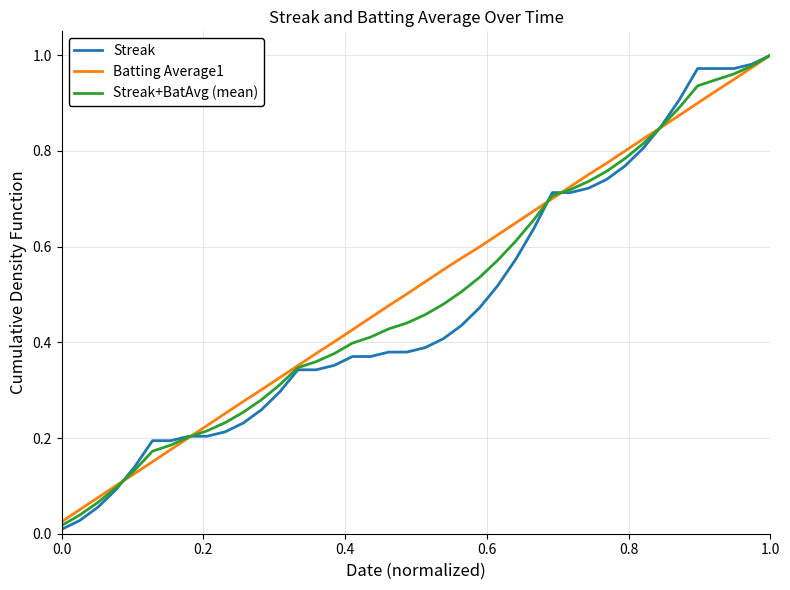

At how many categories does at least one series exceed 0?

40